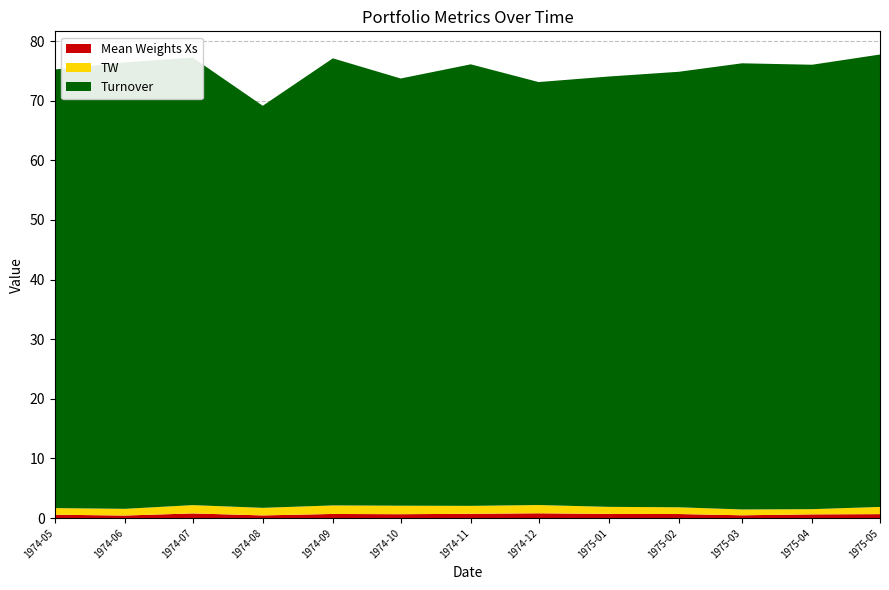

Reading left to right, list all the values displayed in this chart.

Mean Weights Xs: 1974-05-01=0.6	1974-06-01=0.4	1974-07-01=0.8	1974-08-01=0.5	1974-09-01=0.7	1974-10-01=0.7	1974-11-01=0.7	1974-12-01=0.8	1975-01-01=0.7	1975-02-01=0.7	1975-03-01=0.5	1975-04-01=0.6	1975-05-01=0.7
TW: 1974-05-01=1.1	1974-06-01=1.1	1974-07-01=1.4	1974-08-01=1.3	1974-09-01=1.4	1974-10-01=1.4	1974-11-01=1.3	1974-12-01=1.4	1975-01-01=1.2	1975-02-01=1.1	1975-03-01=1.0	1975-04-01=0.9	1975-05-01=1.2
Turnover: 1974-05-01=73.6	1974-06-01=74.9	1974-07-01=75.1	1974-08-01=67.4	1974-09-01=75.0	1974-10-01=71.6	1974-11-01=74.0	1974-12-01=70.9	1975-01-01=72.2	1975-02-01=73.0	1975-03-01=74.8	1975-04-01=74.5	1975-05-01=75.9